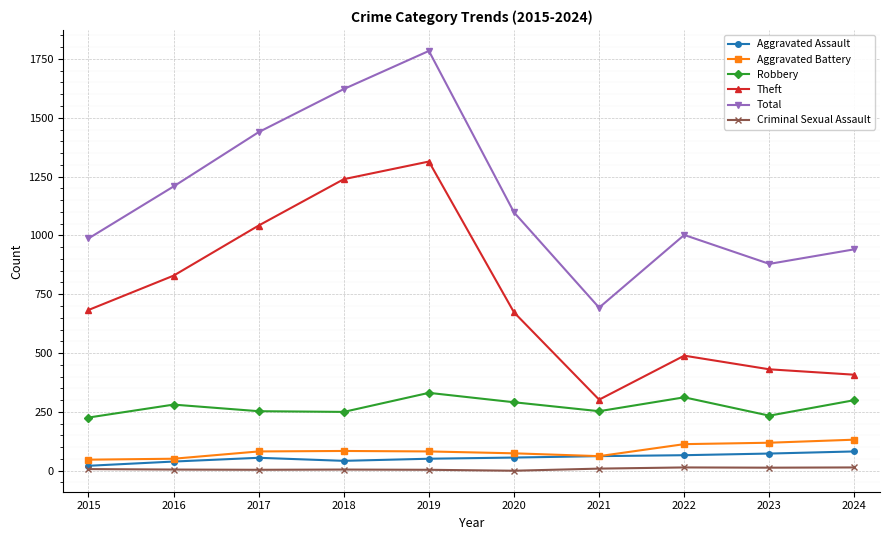

At which category does Total reach its first local peak?

2019